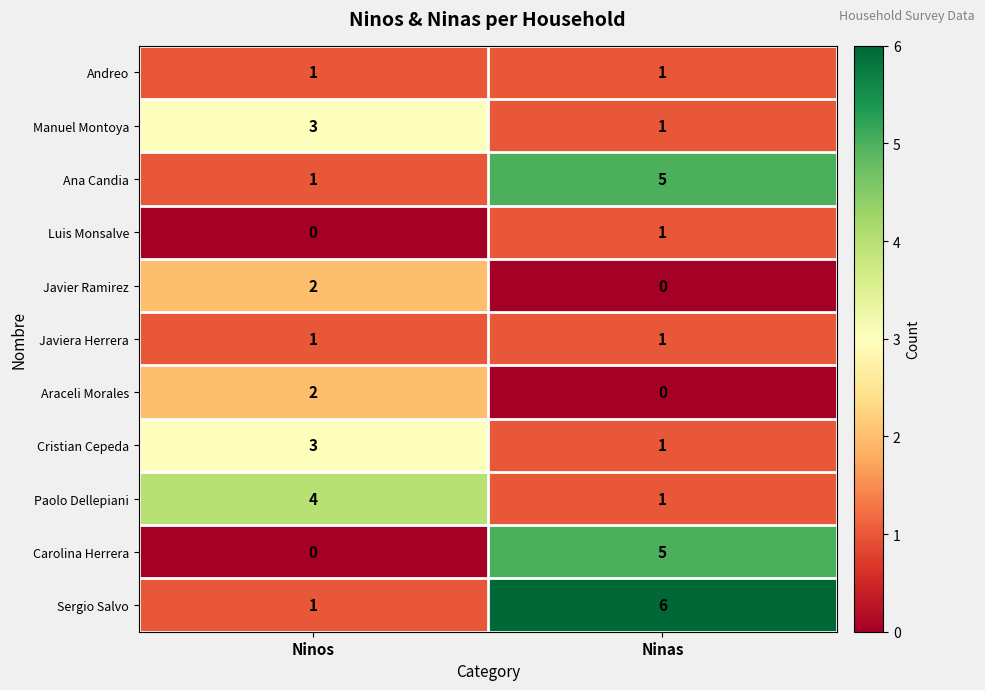

What is the average value of the Sergio Salvo series?

4